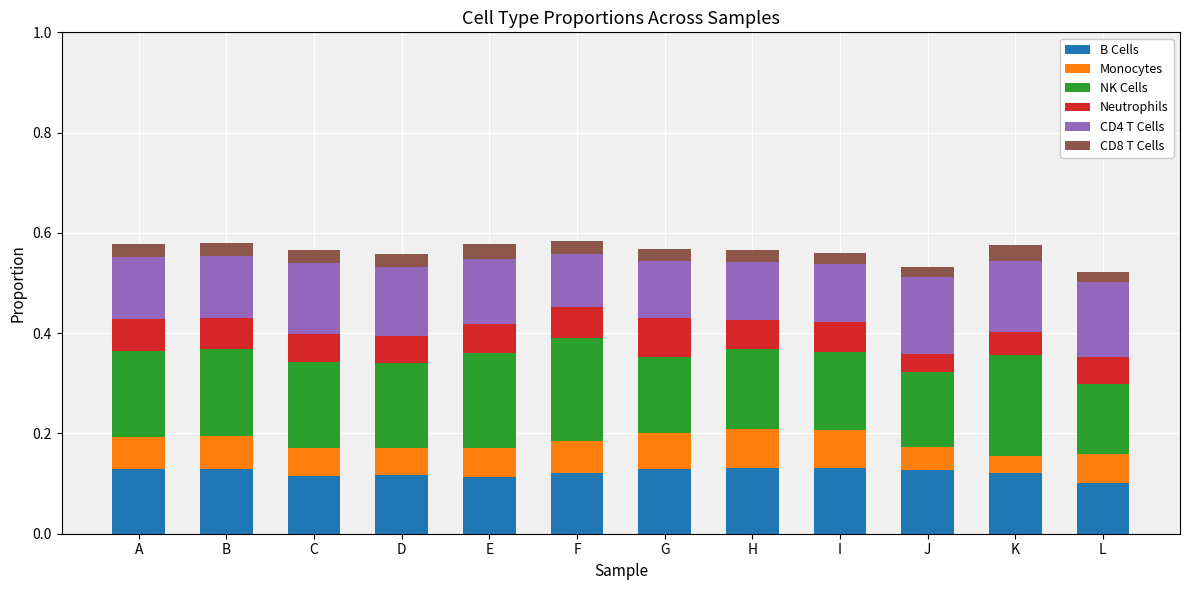

What are all the series names shown in the legend?

B Cells, Monocytes, NK Cells, Neutrophils, CD4 T Cells, CD8 T Cells